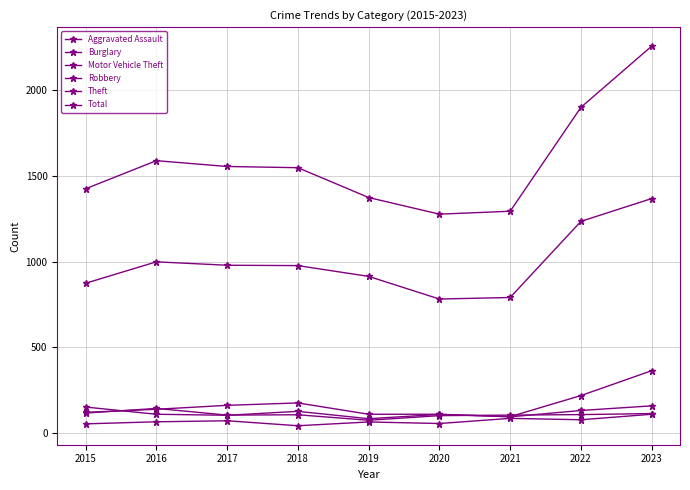

How many lines are shown in the chart?

6